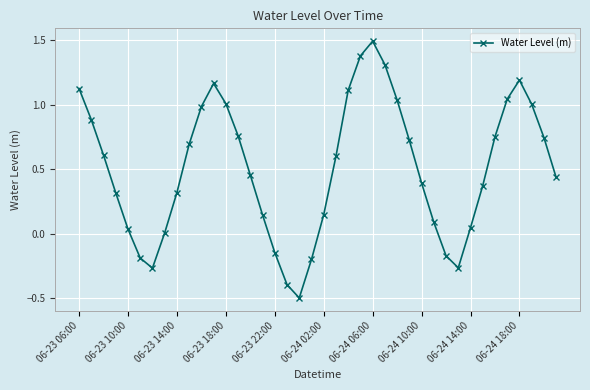

What is the smallest value displayed?

-0.5